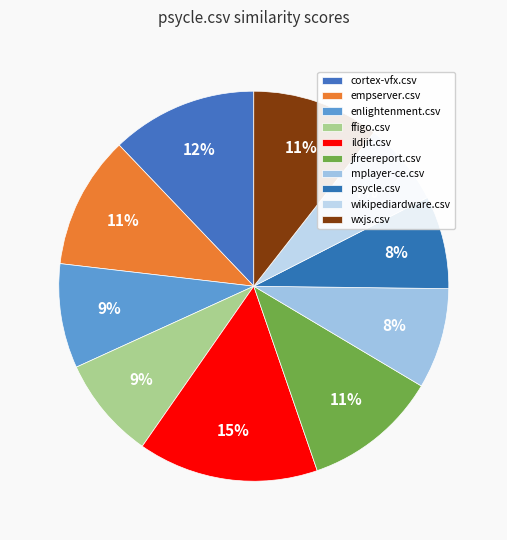

The ildjit.csv slice represents 22% of the pie. True or false?

False